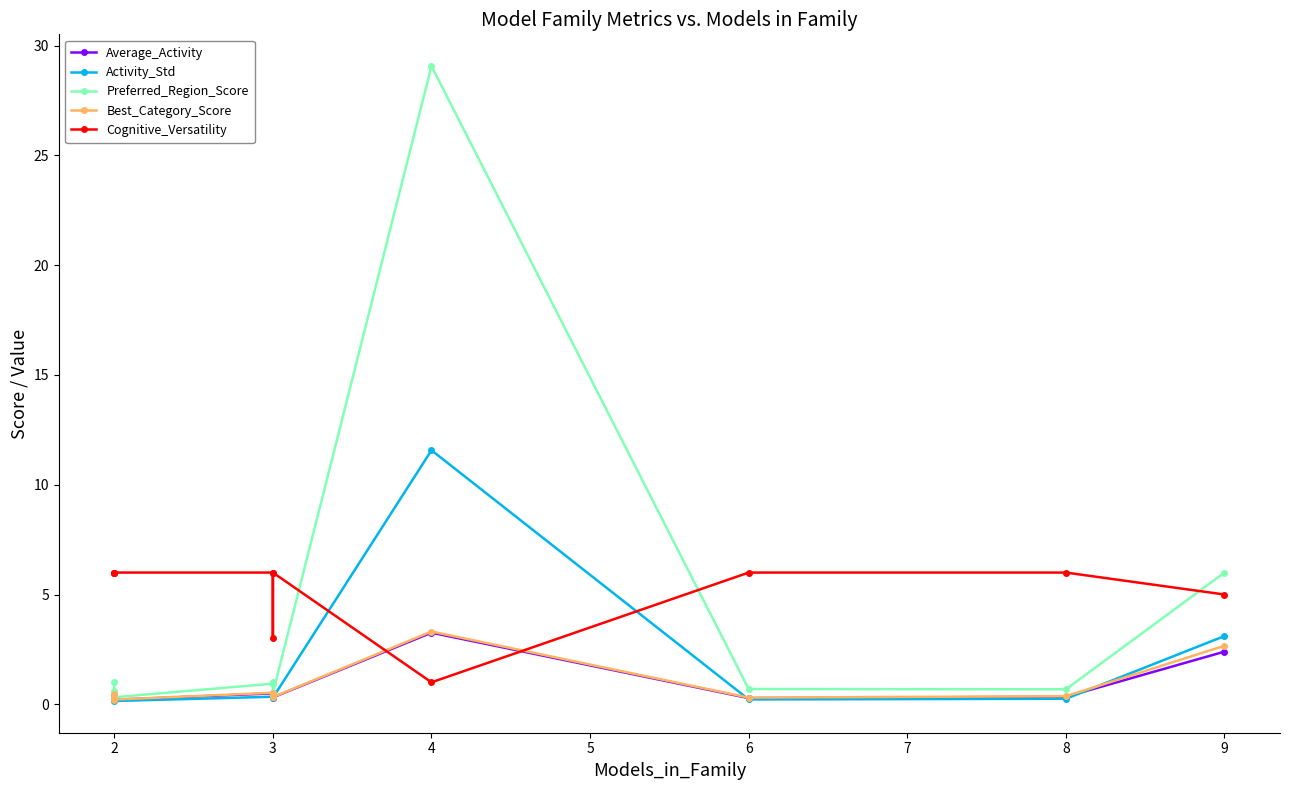

Which has a higher value, 8 or 2?

8